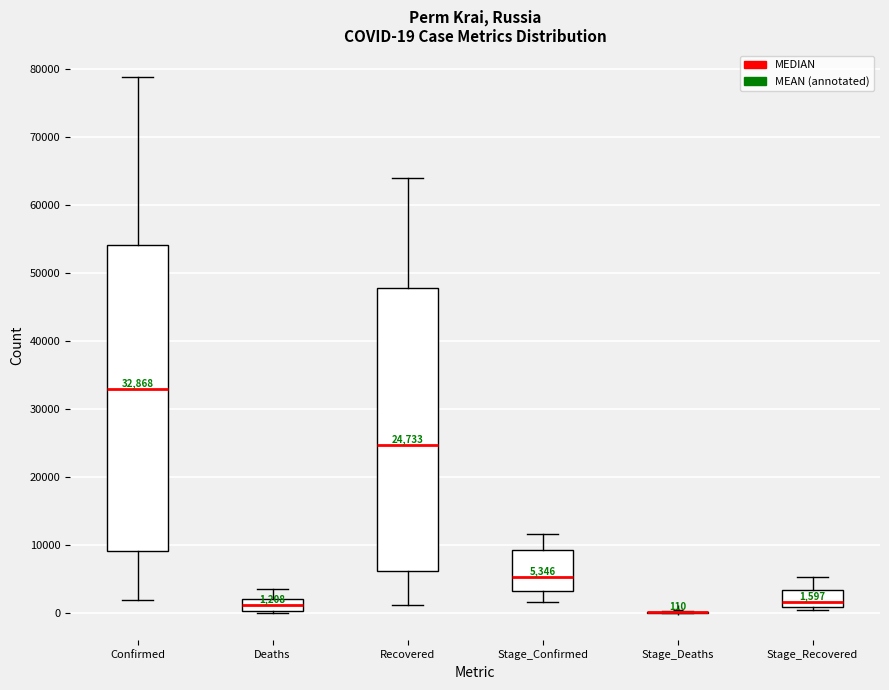

Comparing the boxes themselves (not the whiskers), which one is the tallest?

Confirmed